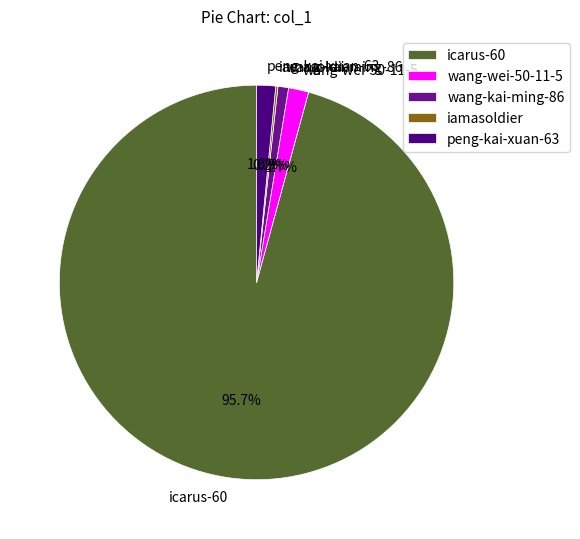

Which slice is the largest?

icarus-60